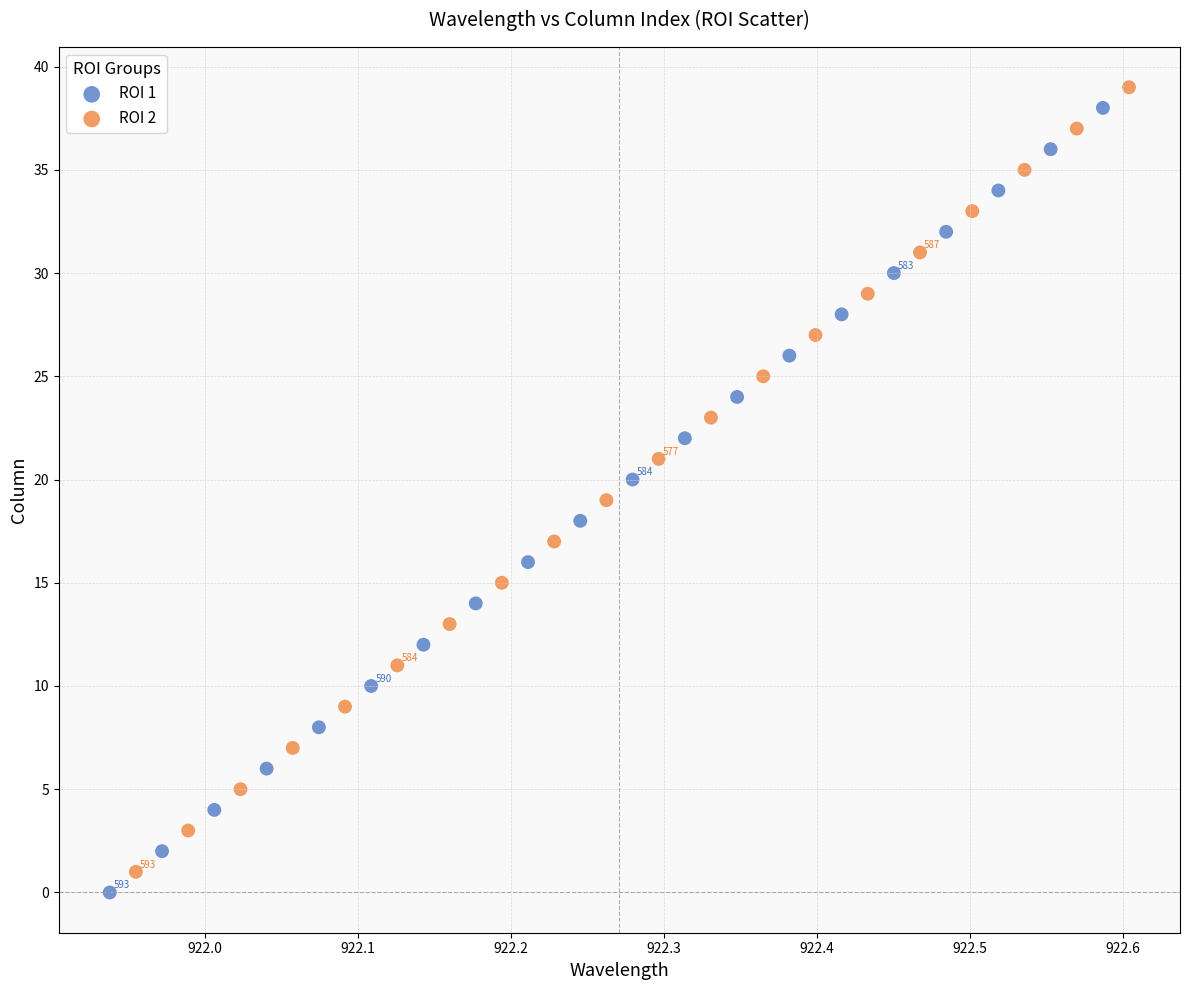

What are all the series names shown in the legend?

ROI 1, ROI 2